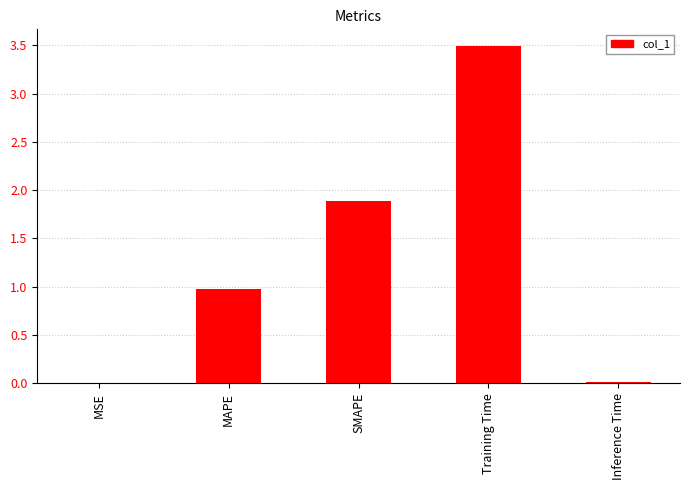

What is the greatest value displayed?

3.5